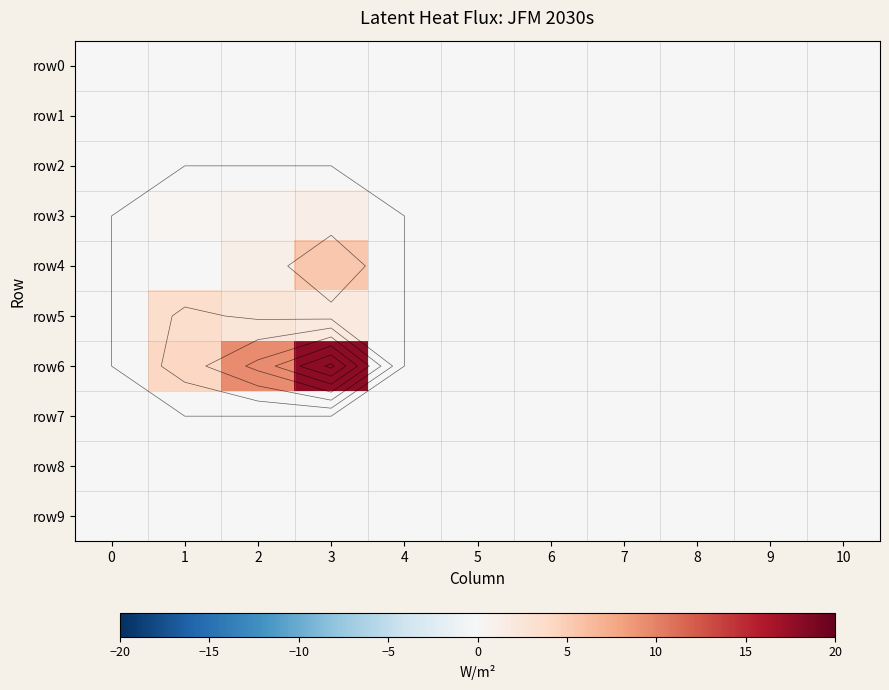

At which label is row6 closest to 8?

2